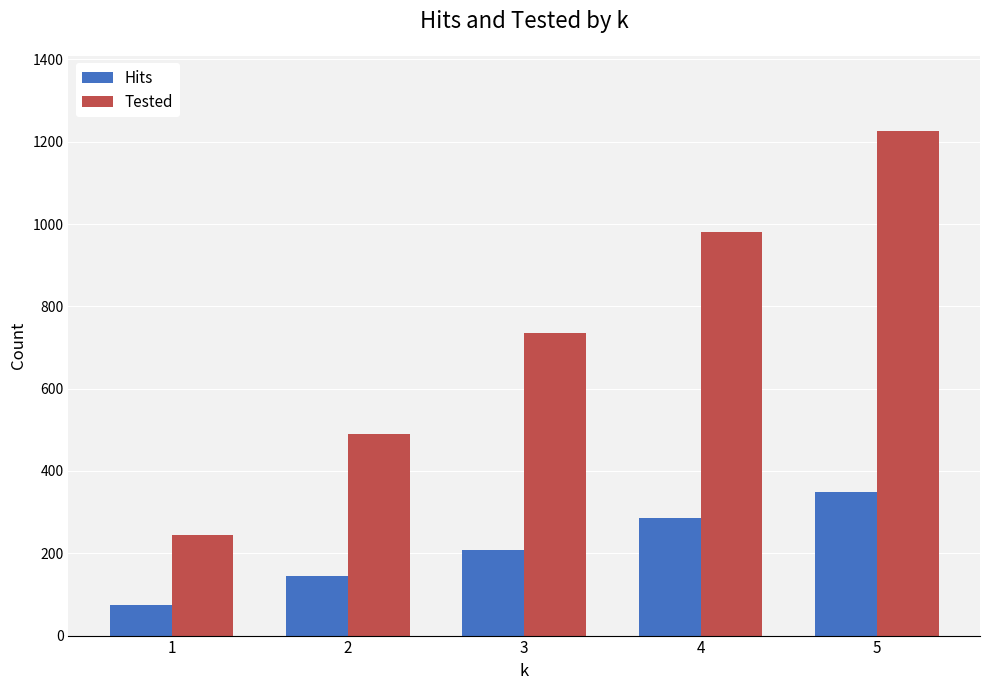

What is the value of the Hits bar at the 4th from the left?

285